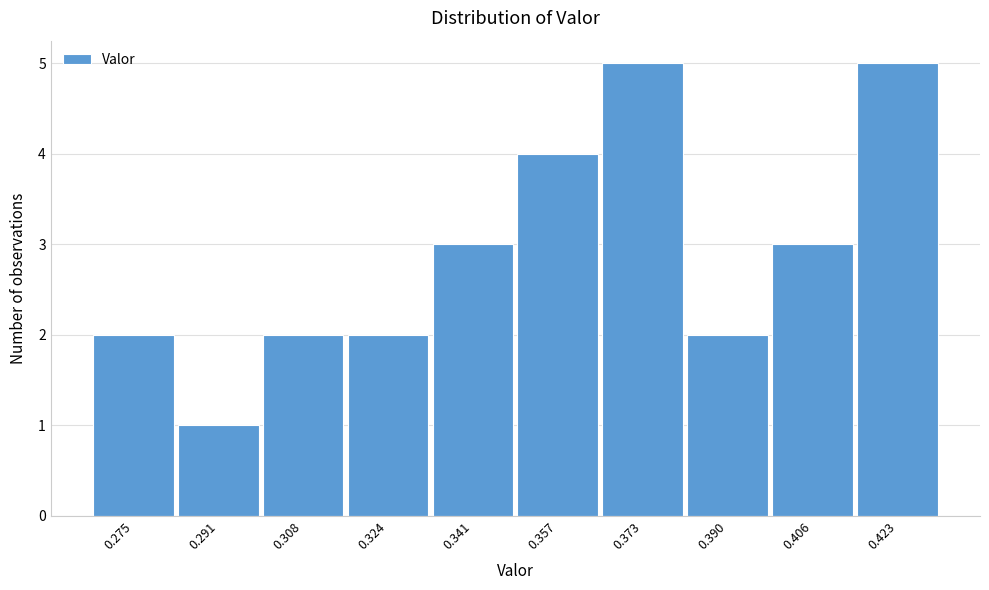

Reading left to right, what are all the values shown in this chart?

0.275=2	0.291=1	0.308=2	0.324=2	0.341=3	0.357=4	0.373=5	0.390=2	0.406=3	0.423=5